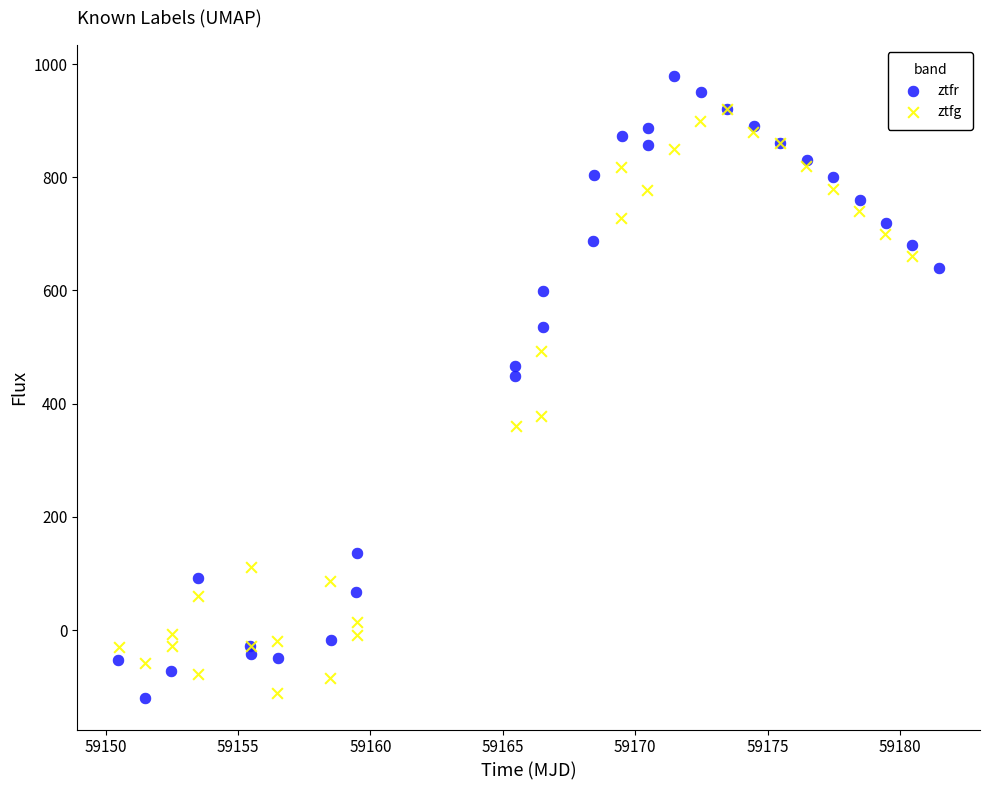

Which series has the widest spread of Y values?

ztfr